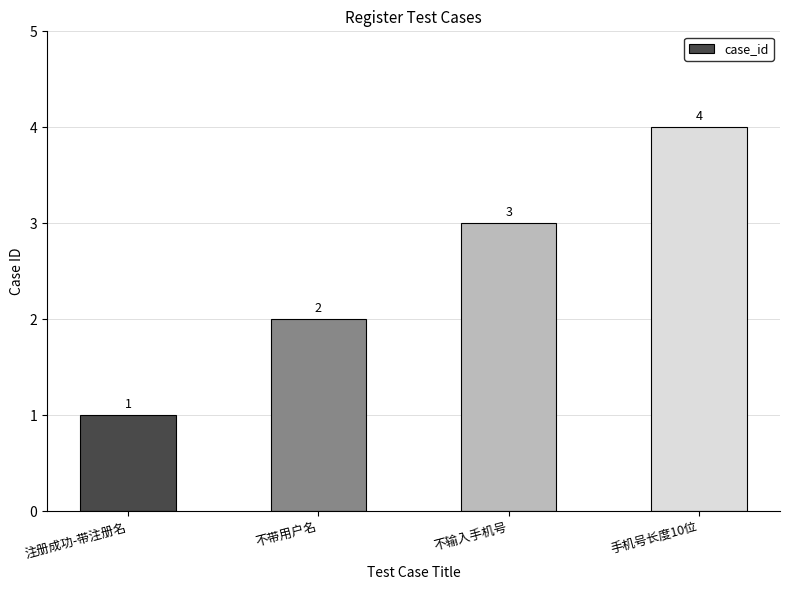

Which label corresponds to the smallest value in the chart?

注册成功-带注册名